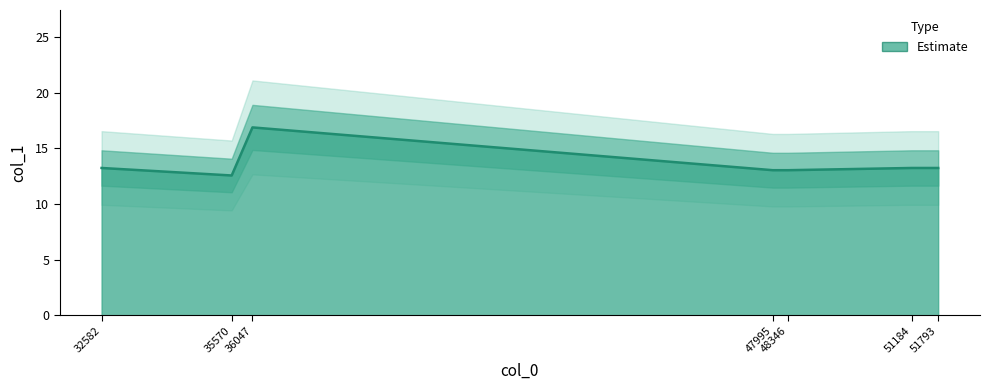

What is the difference between the values at 35570 and 51793?

0.7